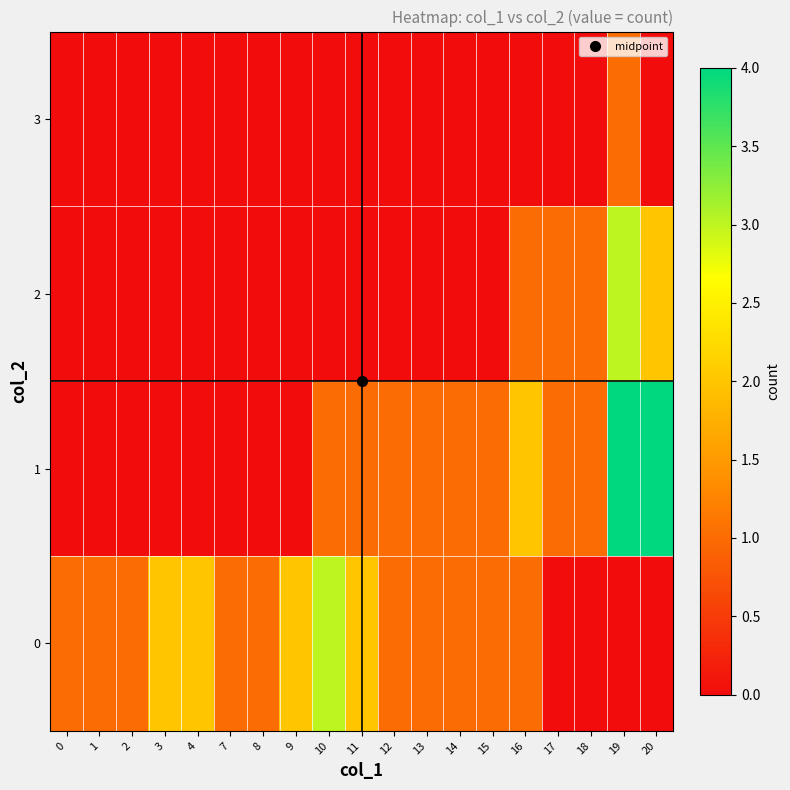

How many distinct data groups are displayed?

4